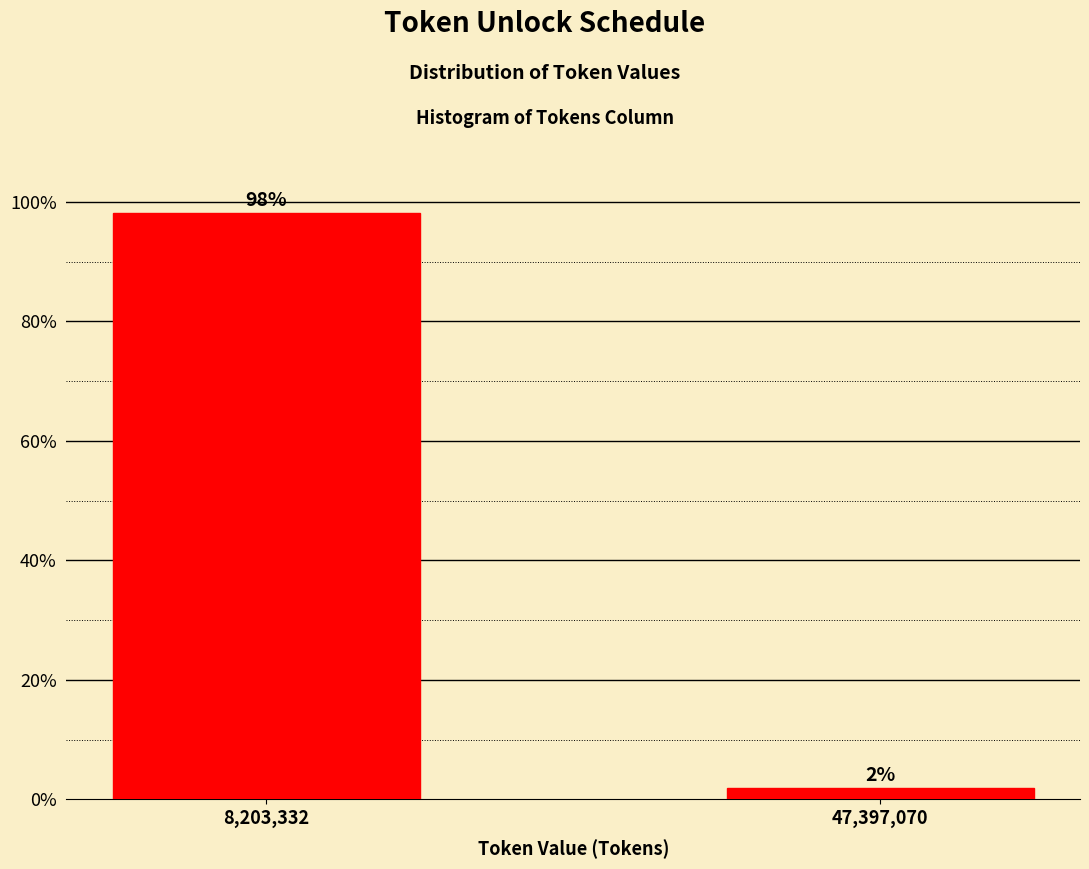

Between 47,397,070 and 8,203,332, which is larger?

8,203,332